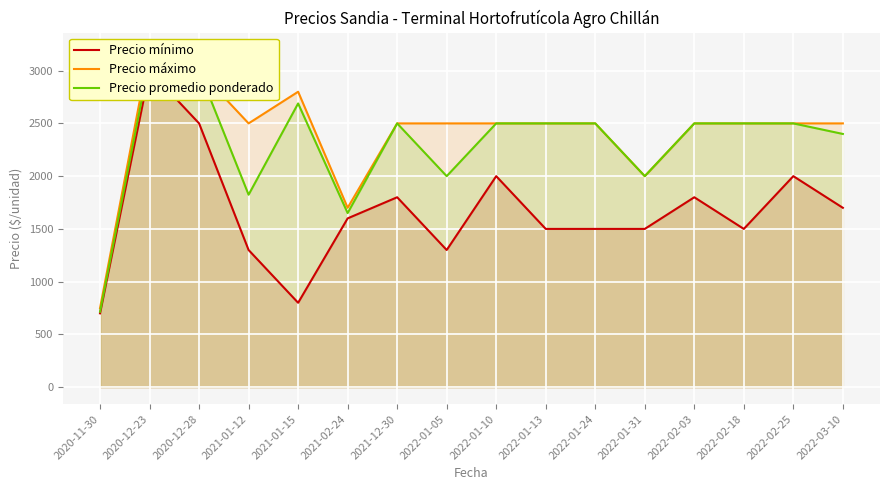

What is the value of the Precio mínimo point at the 16th from the left?

1700